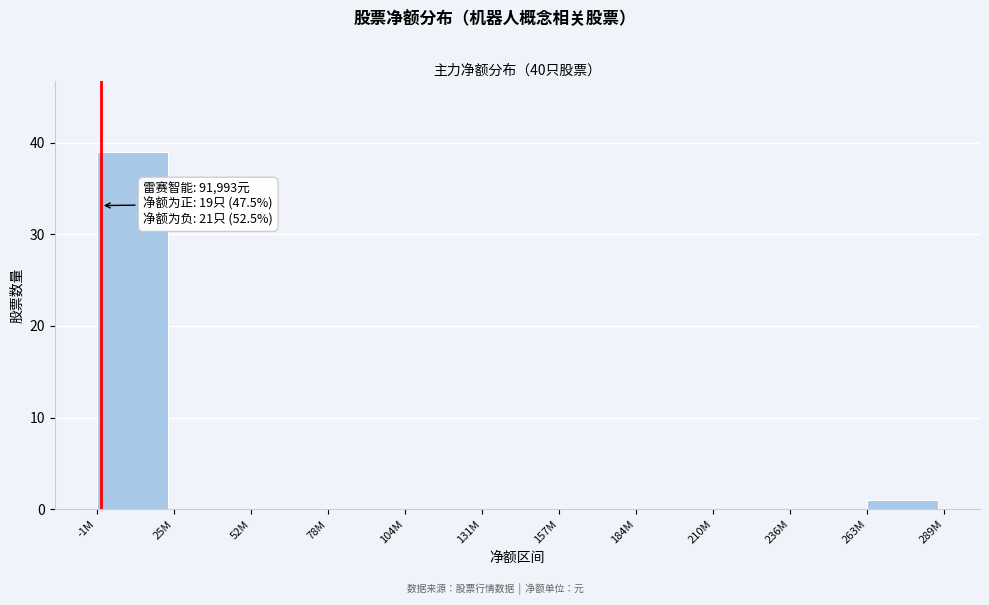

Reading left to right, transcribe all the data shown in this chart.

-1M=39	25M=0	52M=0	78M=0	104M=0	131M=0	157M=0	184M=0	210M=0	236M=0	263M=1